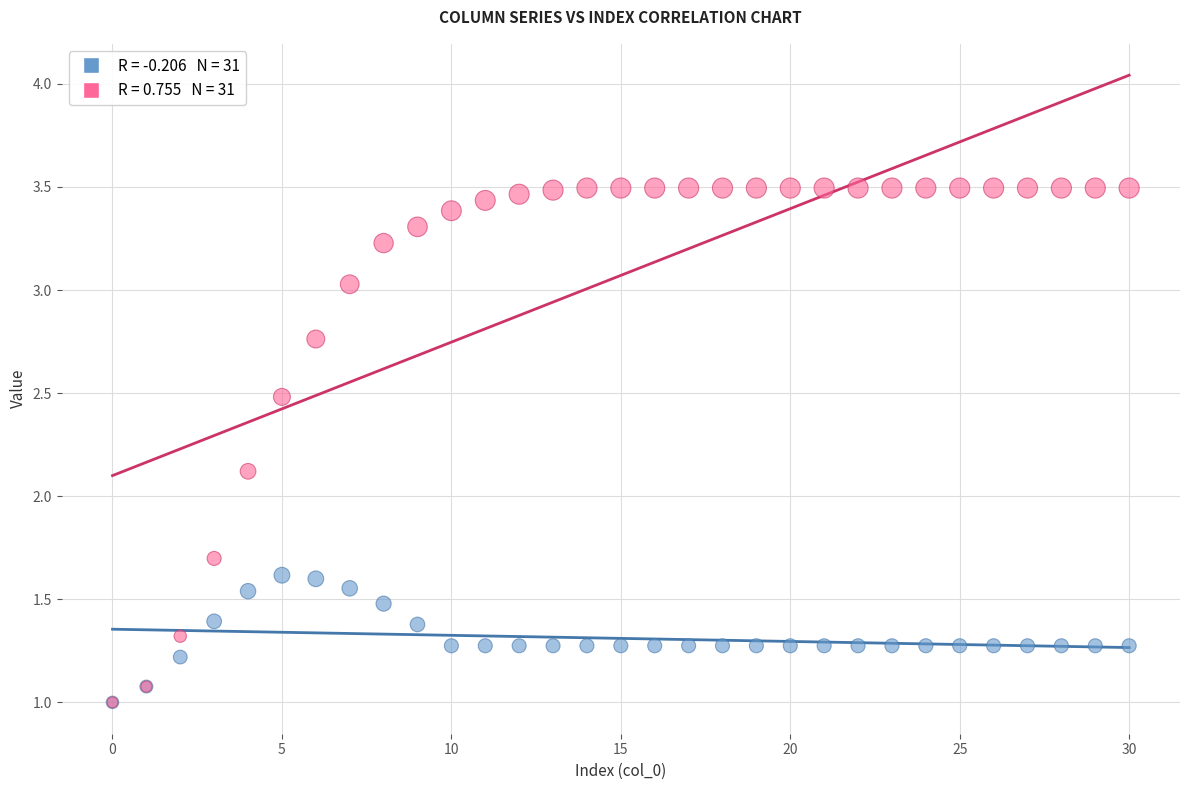

Across all series, what Y value is closest to 2?

2.1